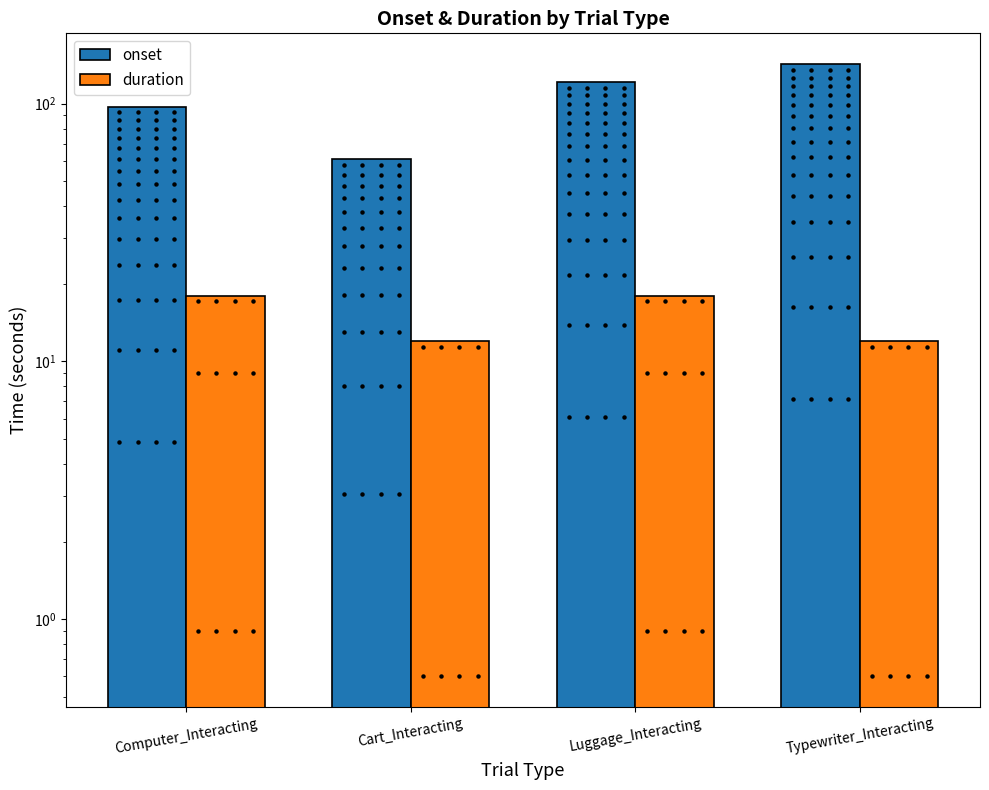

At which category does the chart reach its peak across all series?

Typewriter_Interacting